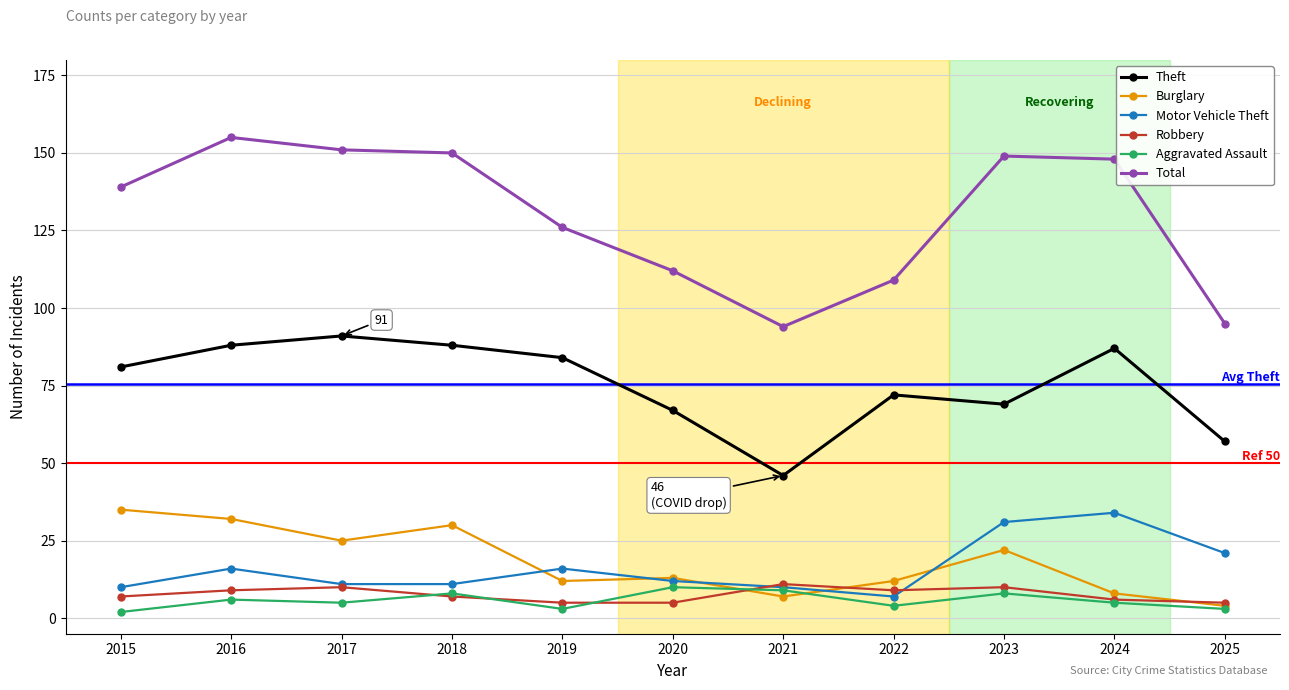

In Theft, how many points are lower than both neighbors (excluding endpoints)?

2